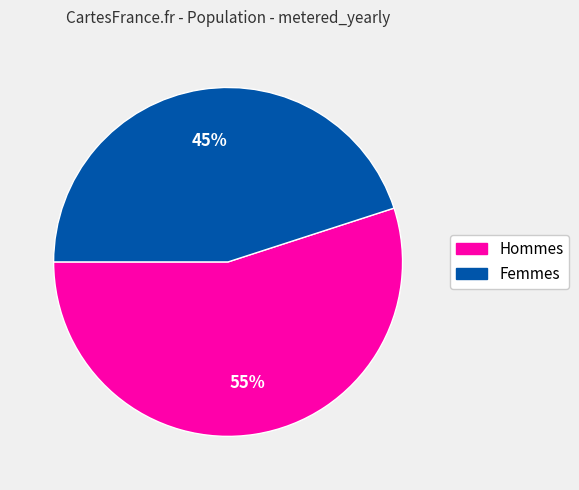

To the nearest percent, what is the difference between the largest and smallest slice percentages?

10%